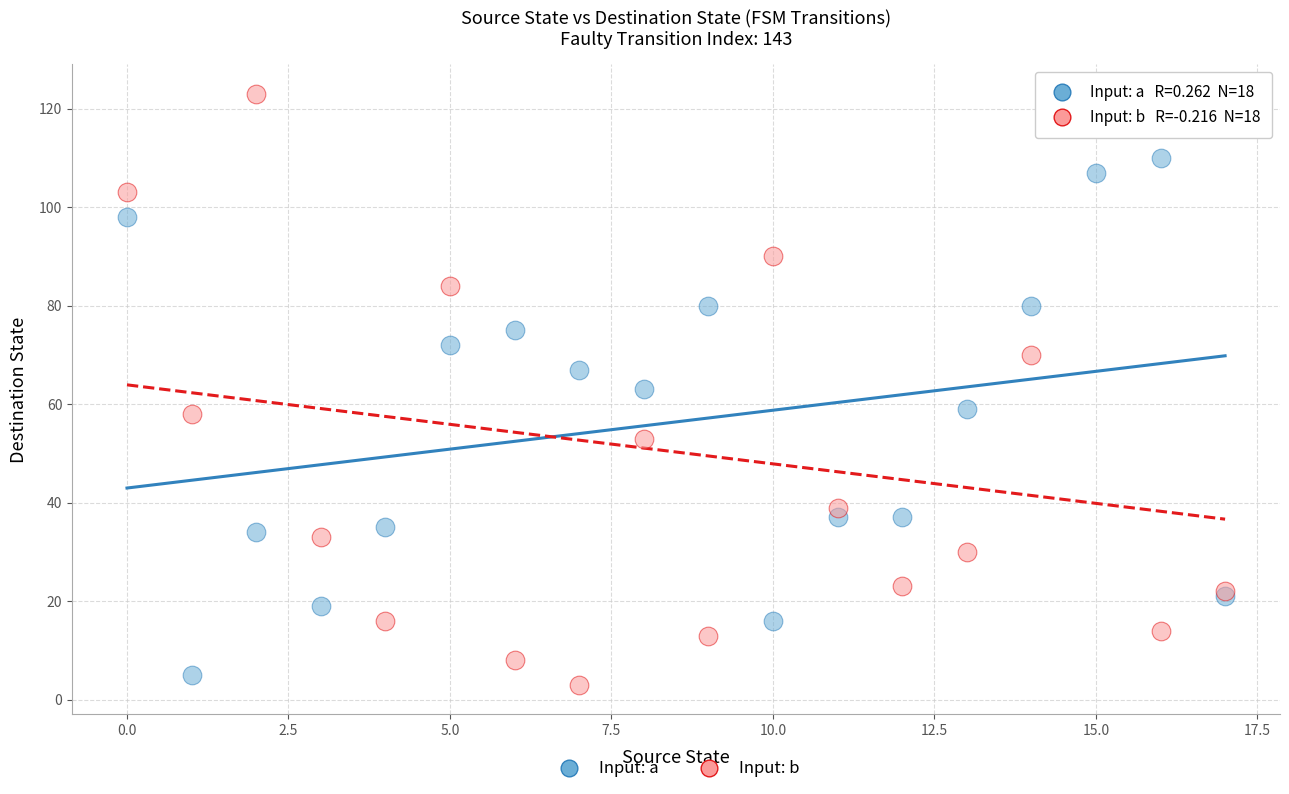

Which series has the widest spread of Y values?

Input: b